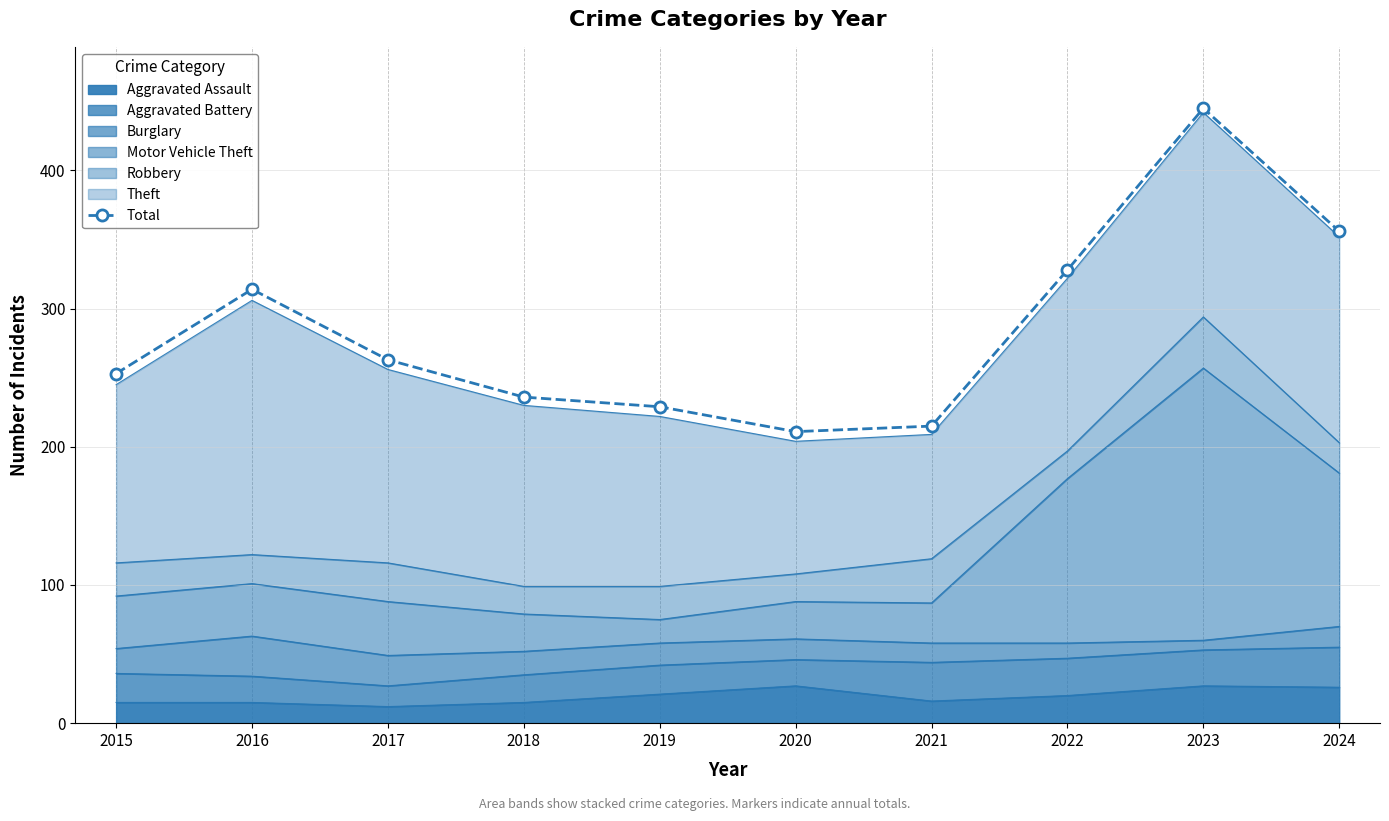

What is the difference between the maximum and minimum values?

234